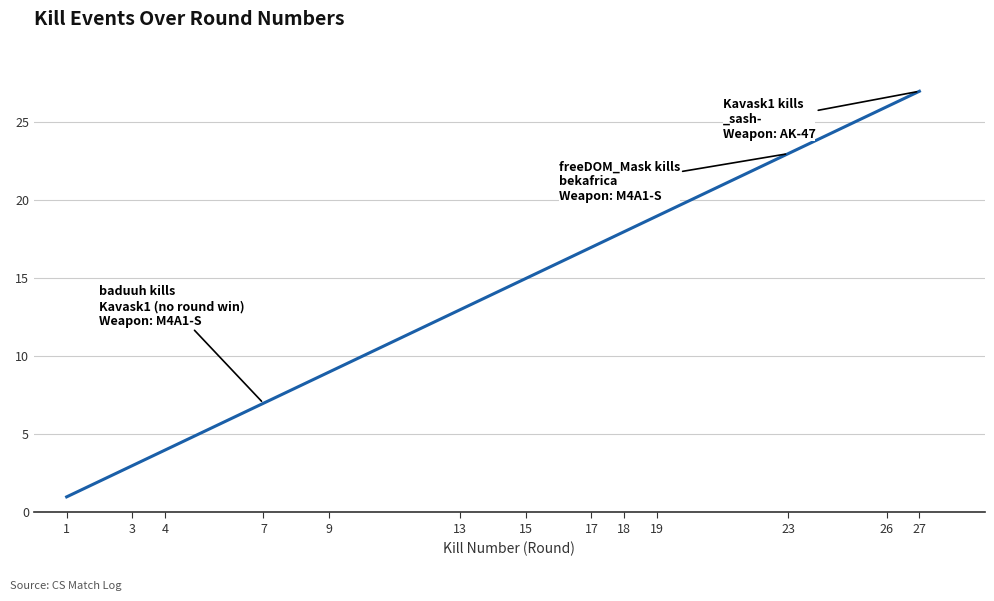

Reading left to right, what are all the values shown in this chart?

1=1	3=3	4=4	7=7	9=9	13=13	15=15	17=17	18=18	19=19	23=23	26=26	27=27